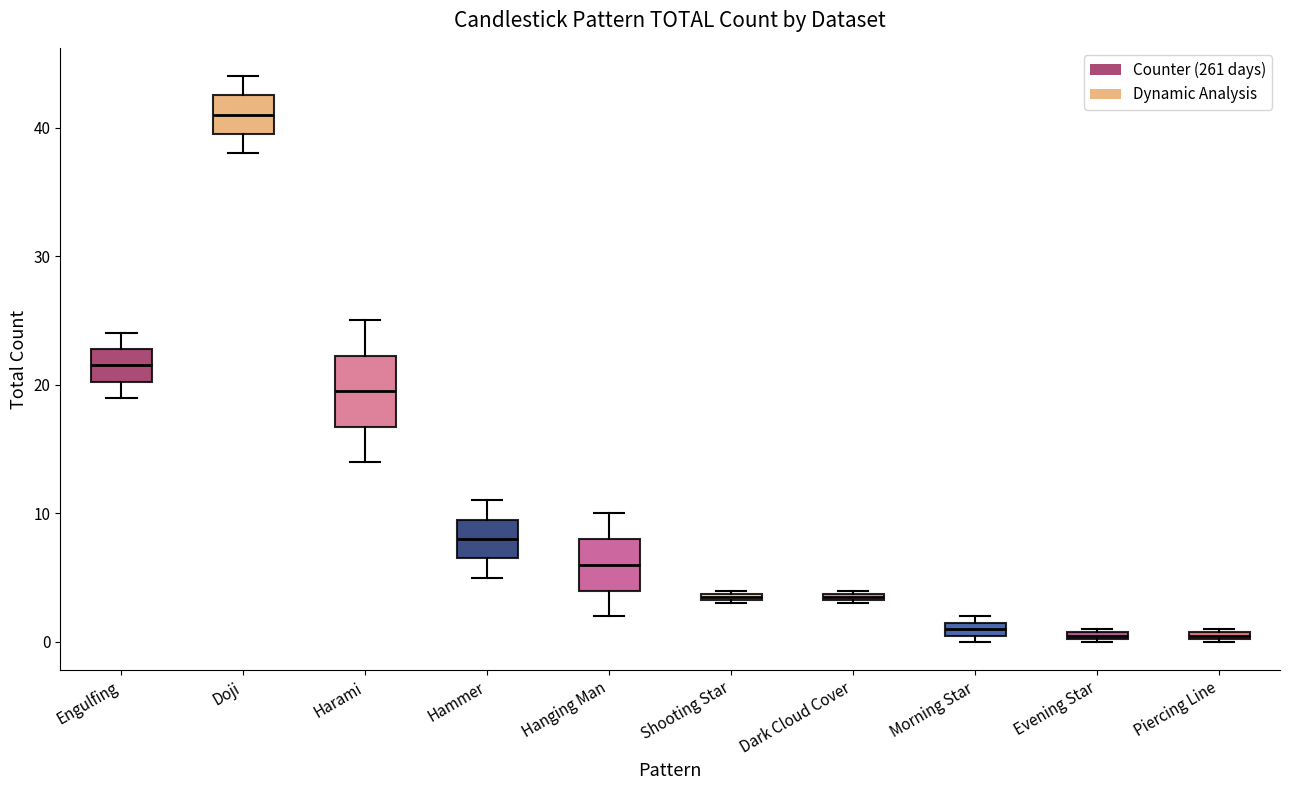

Which box is the tallest, from its lower edge to its upper edge?

Harami